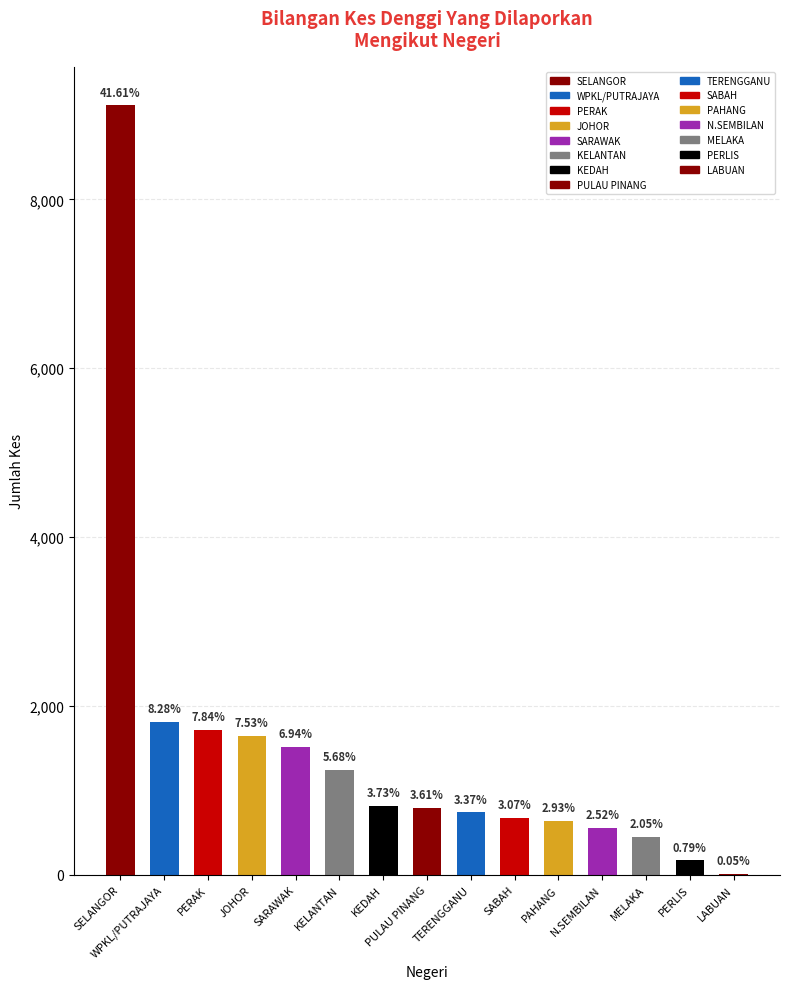

Are the bars horizontal?

No